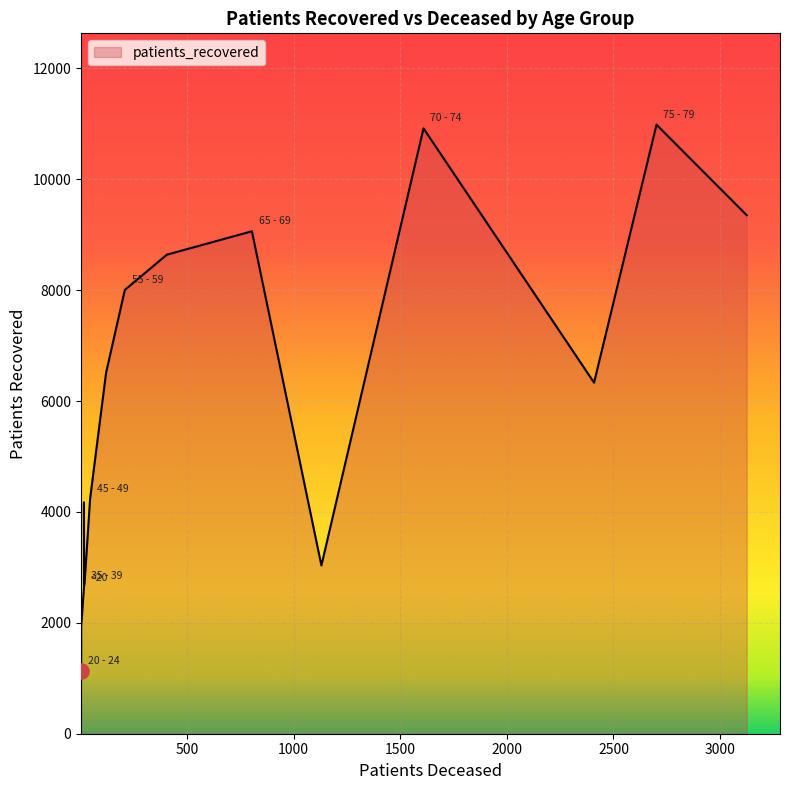

Which series contains the highest Y value?

patients_recovered